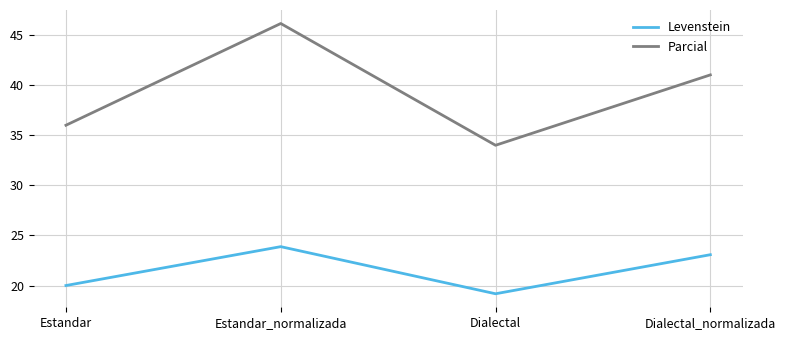

Between Estandar_normalizada and Dialectal, which series saw the biggest shift?

Parcial